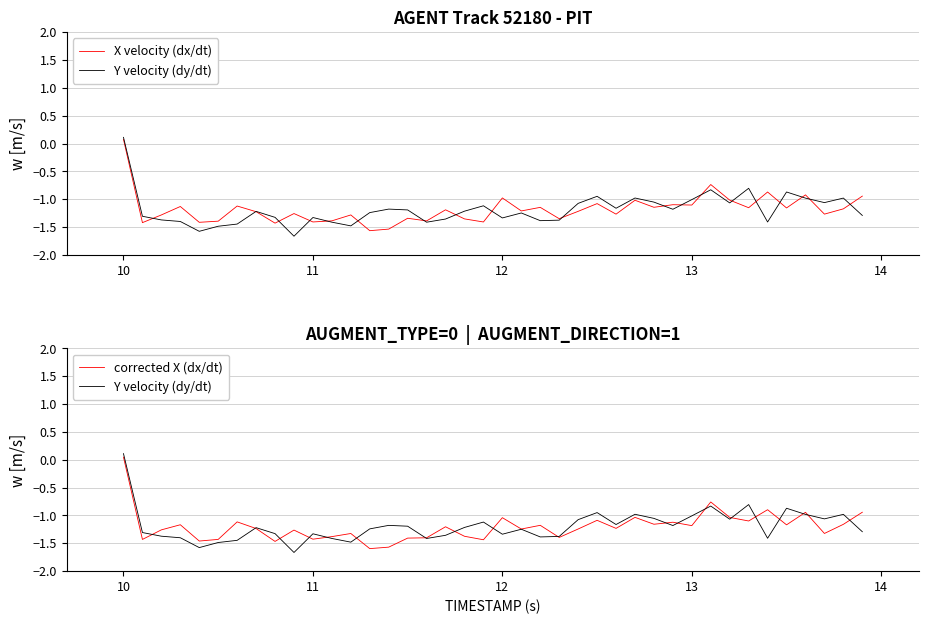

Does the chart display data point markers on the line(s)?

No